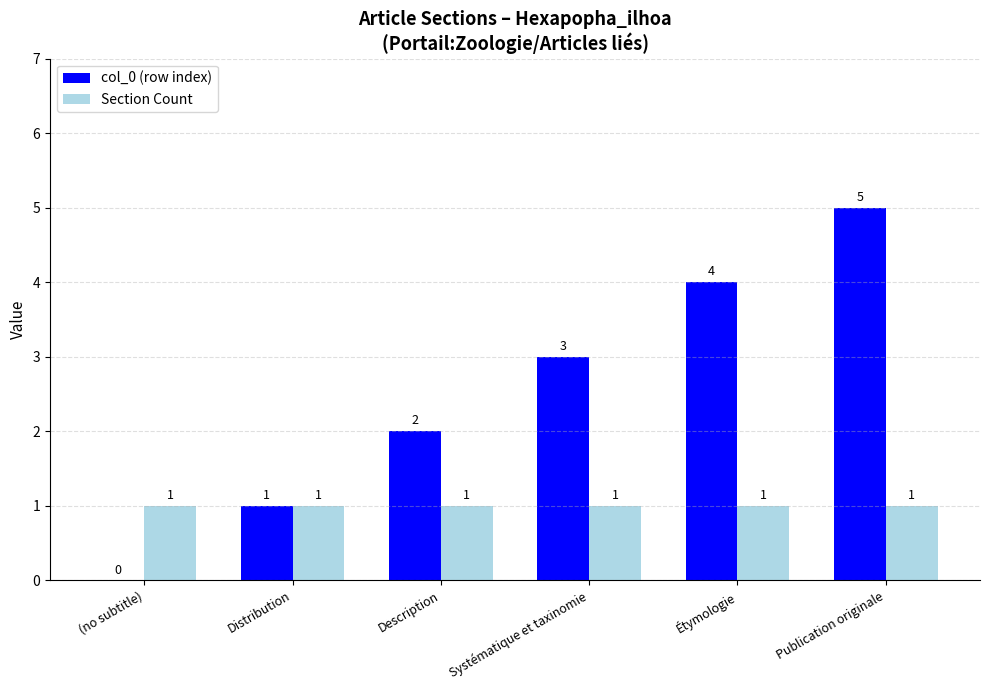

What is the total value across all series at Étymologie?

5